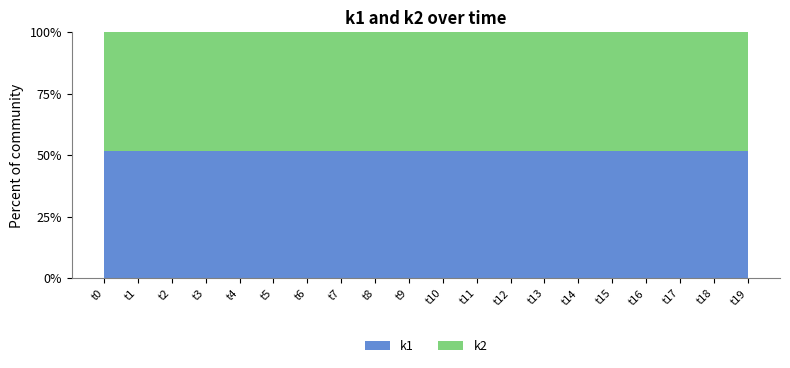

The value of k1 at t17 is 51.5. True or false?

True